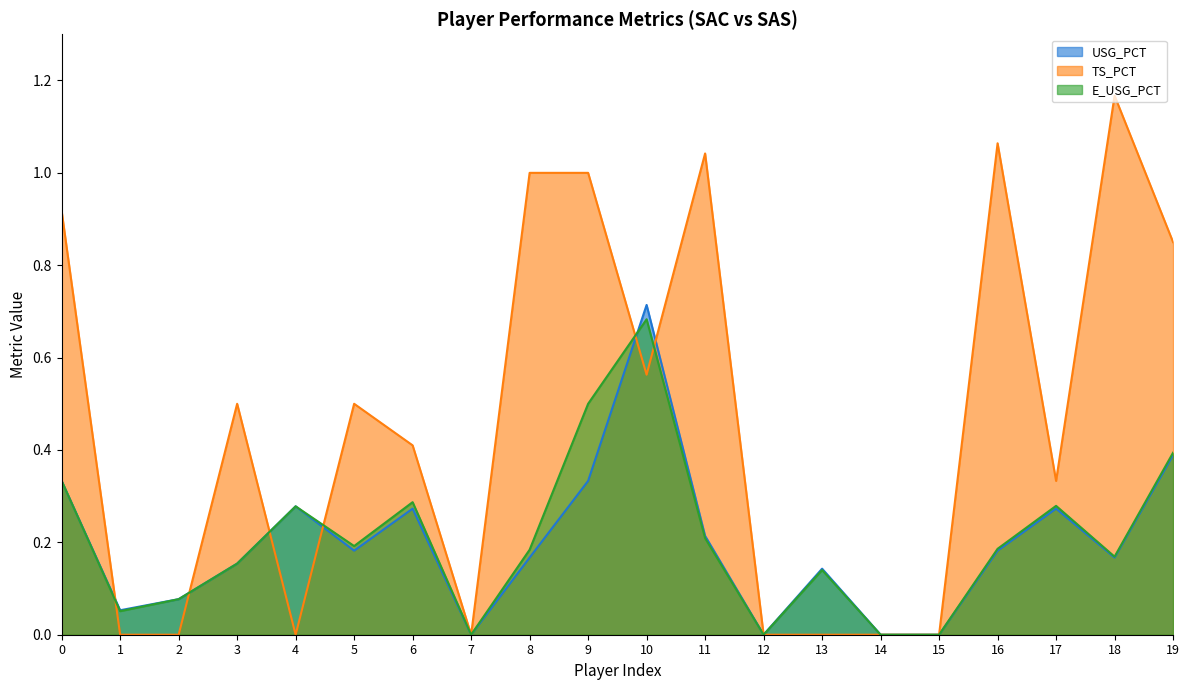

Rank the series by their maximum value, from highest to lowest.

TS_PCT, USG_PCT, E_USG_PCT